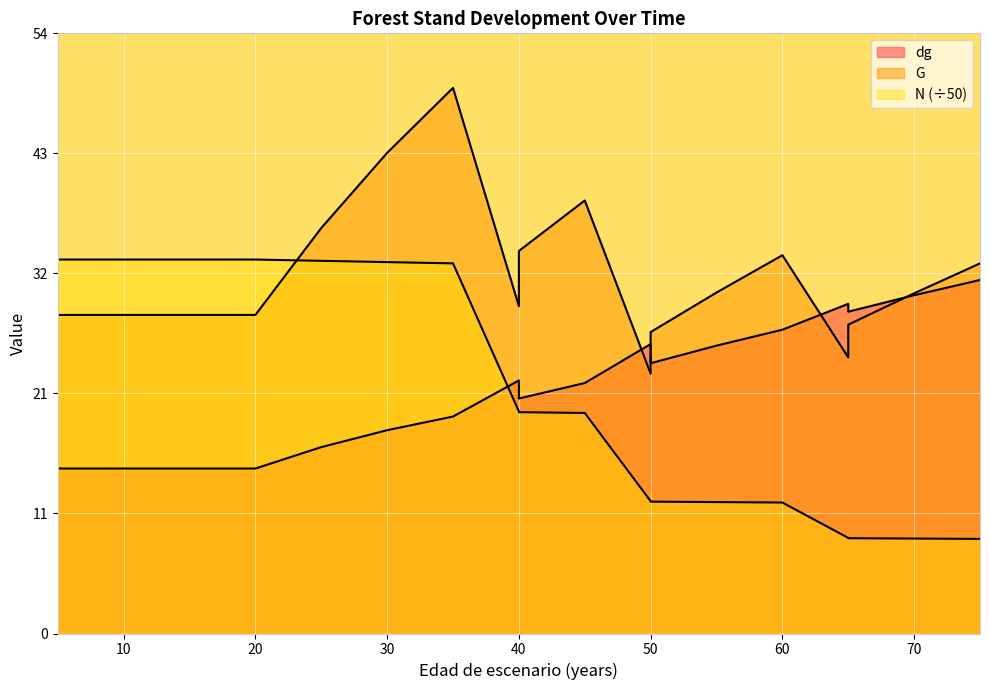

The G series shows 24.6 at 65. True or false?

True